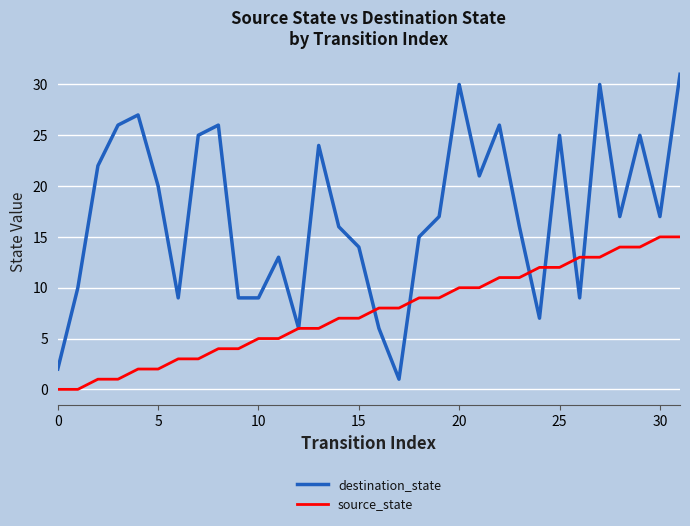

True or false: destination_state and source_state intersect in this chart.

True